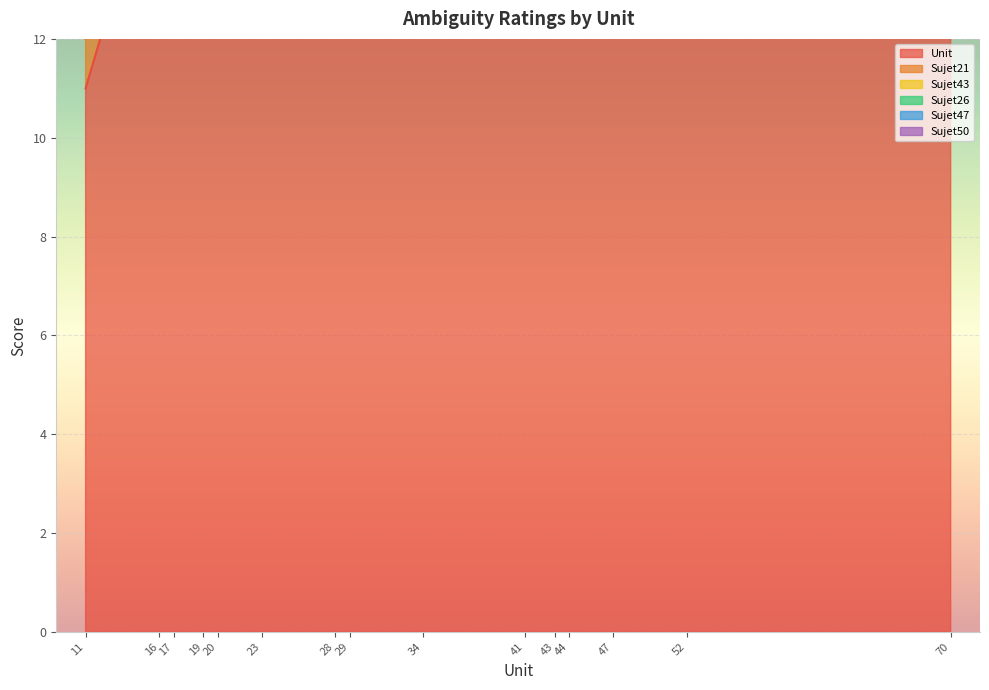

True or false: Unit and Sujet43 cross at least once.

False